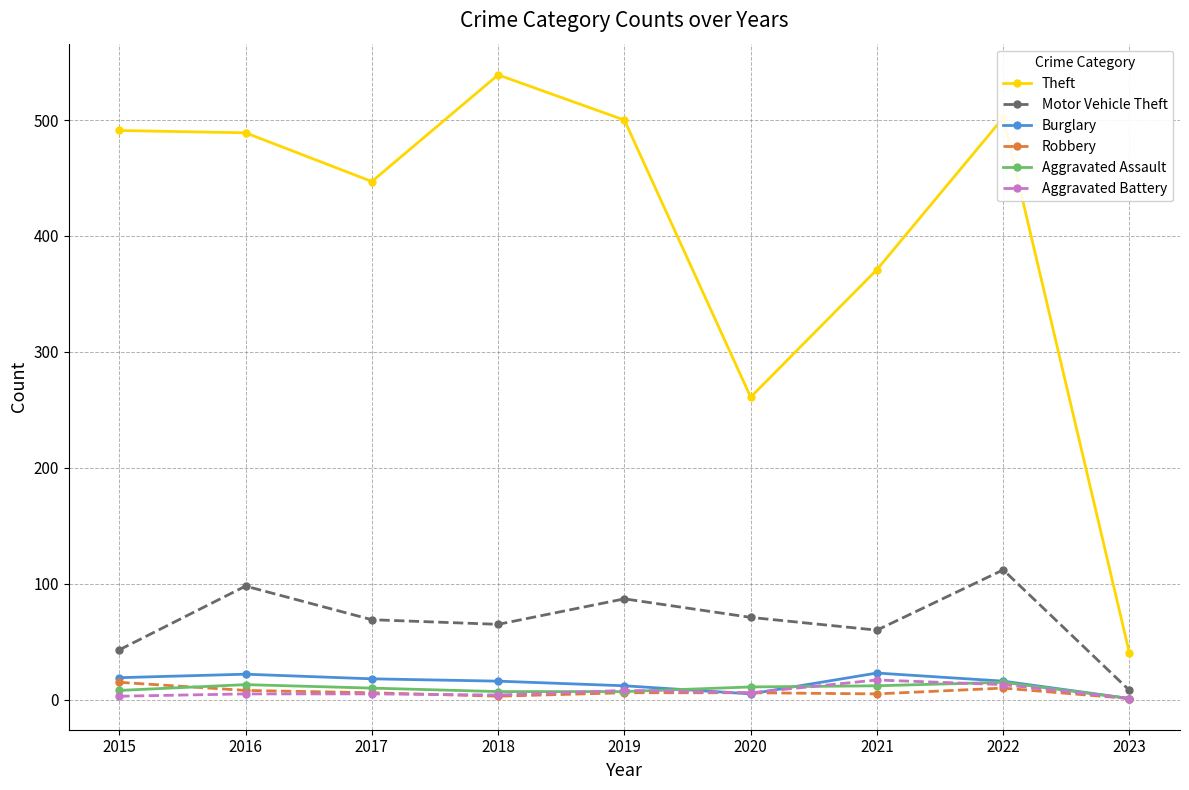

What is the difference between the maximum and second lowest values in the Motor Vehicle Theft series?

69